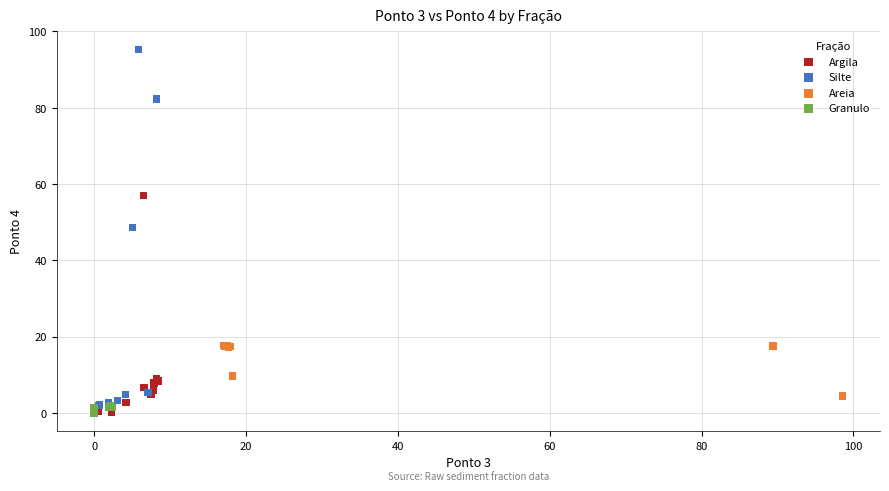

What are all the series names shown in the legend?

Argila, Silte, Areia, Granulo